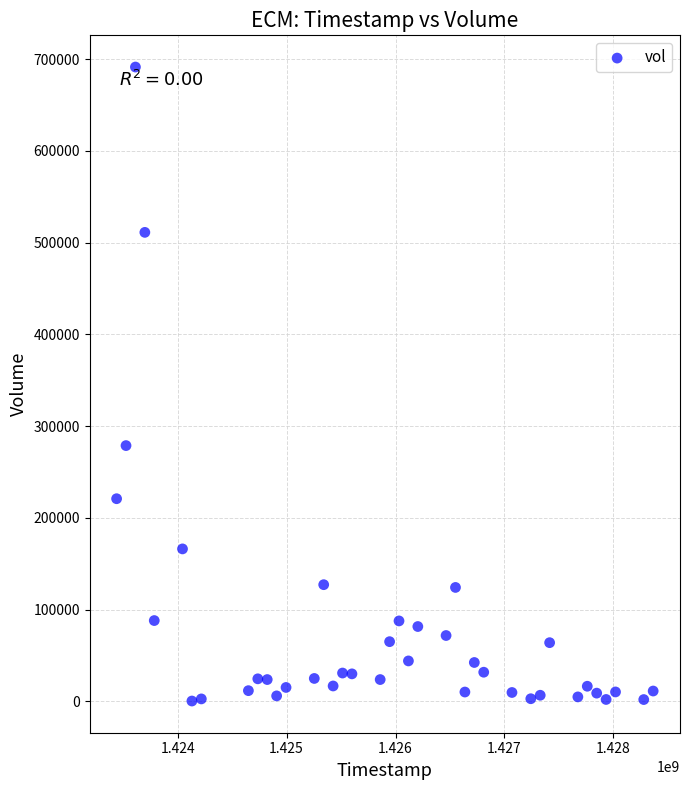

What is the range of Y values (max minus min)?

691000